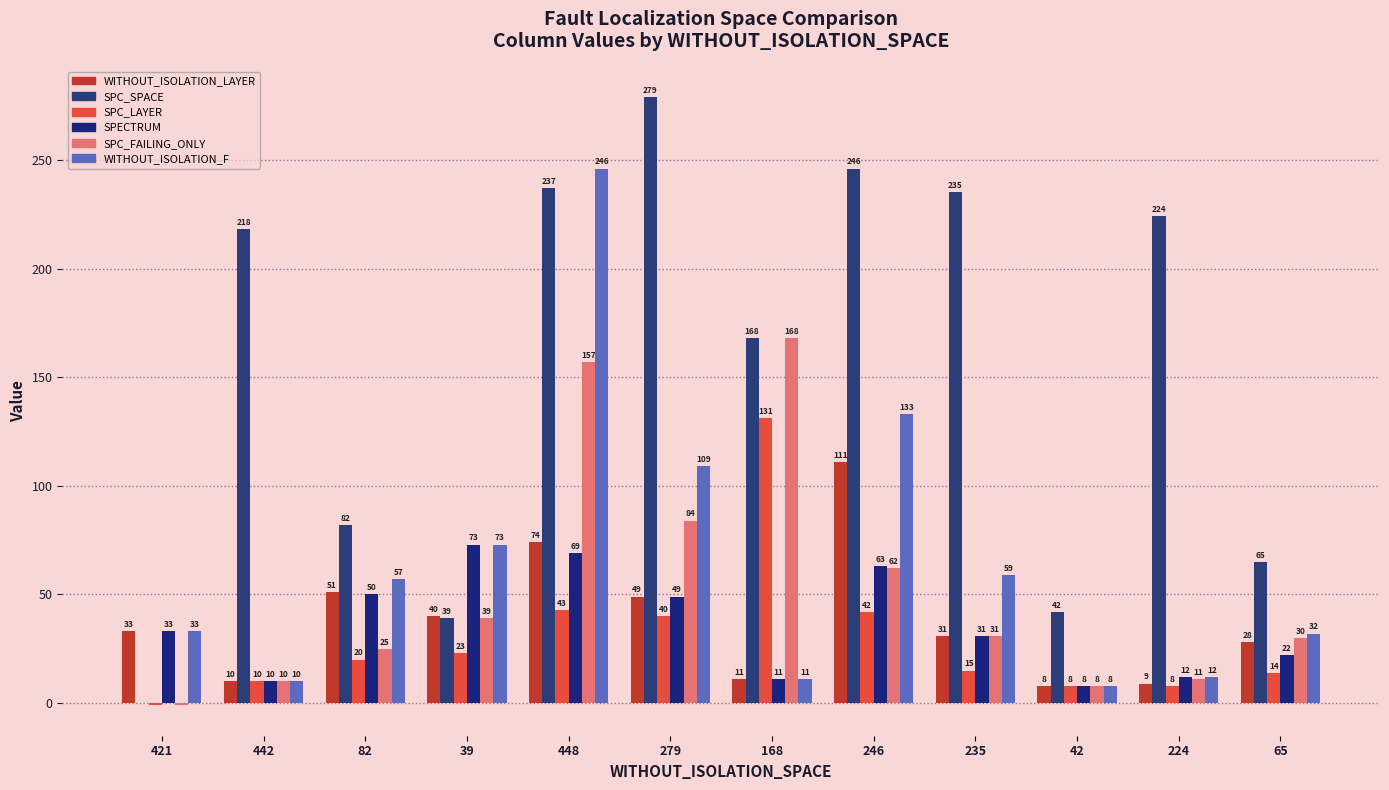

Reading left to right, extract all data points from this chart.

WITHOUT_ISOLATION_LAYER: 33	10	51	40	74	49	11	111	31	8	9	28
SPC_SPACE: 0	218	82	39	237	279	168	246	235	42	224	65
SPC_LAYER: -1	10	20	23	43	40	131	42	15	8	8	14
SPECTRUM: 33	10	50	73	69	49	11	63	31	8	12	22
SPC_FAILING_ONLY: -1	10	25	39	157	84	168	62	31	8	11	30
WITHOUT_ISOLATION_F: 33	10	57	73	246	109	11	133	59	8	12	32